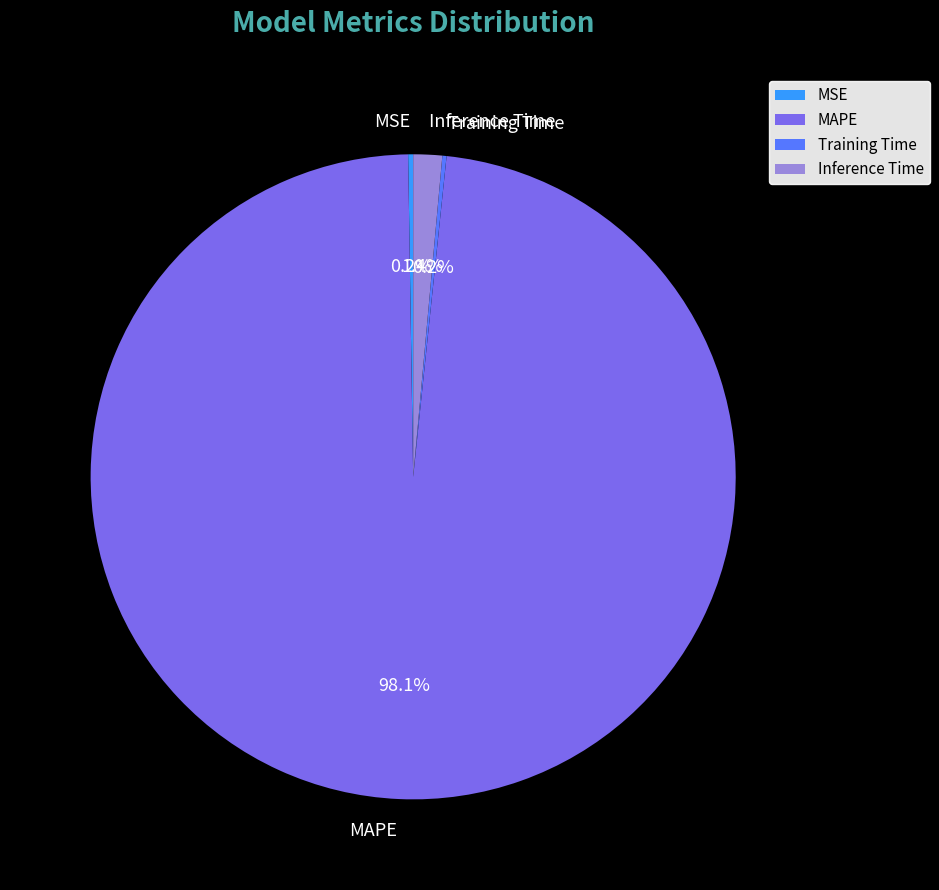

Which category has the biggest portion of the pie?

MAPE